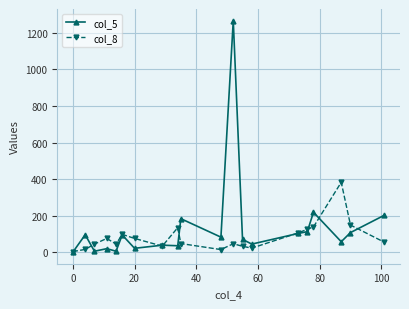

Rank the series by their maximum value, from lowest to highest.

col_8, col_5